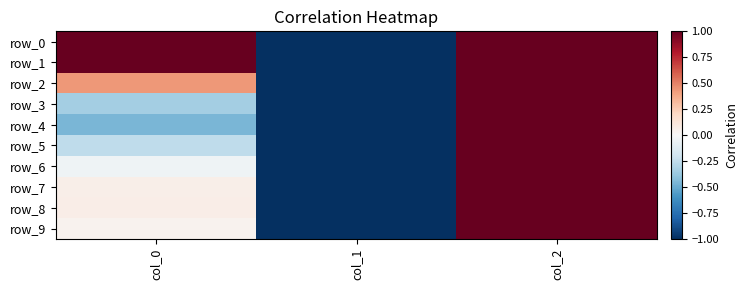

Reading left to right, transcribe all the data shown in this chart.

row_0: col_0=2.9	col_1=-1.0	col_2=1.0
row_1: col_0=1.8	col_1=-1.0	col_2=1.0
row_2: col_0=0.4	col_1=-1.0	col_2=1.0
row_3: col_0=-0.3	col_1=-1.0	col_2=1.0
row_4: col_0=-0.5	col_1=-1.0	col_2=1.0
row_5: col_0=-0.3	col_1=-1.0	col_2=1.0
row_6: col_0=-0.0	col_1=-1.0	col_2=1.0
row_7: col_0=0.1	col_1=-1.0	col_2=1.0
row_8: col_0=0.1	col_1=-1.0	col_2=1.0
row_9: col_0=0.0	col_1=-1.0	col_2=1.0